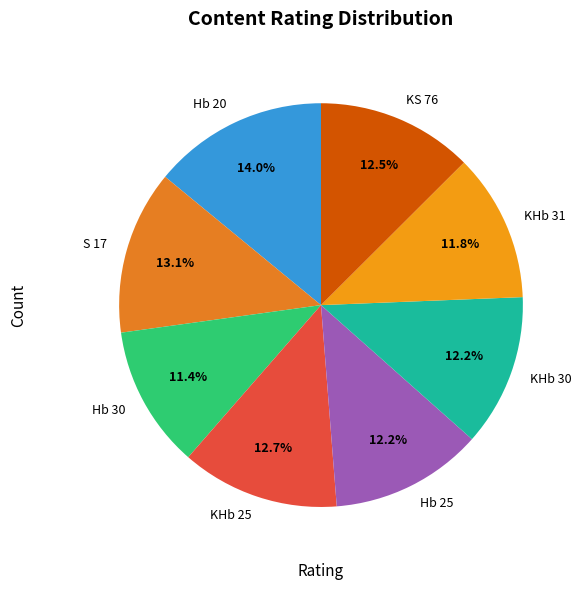

Does Hb 30 represent more than half of the total?

No